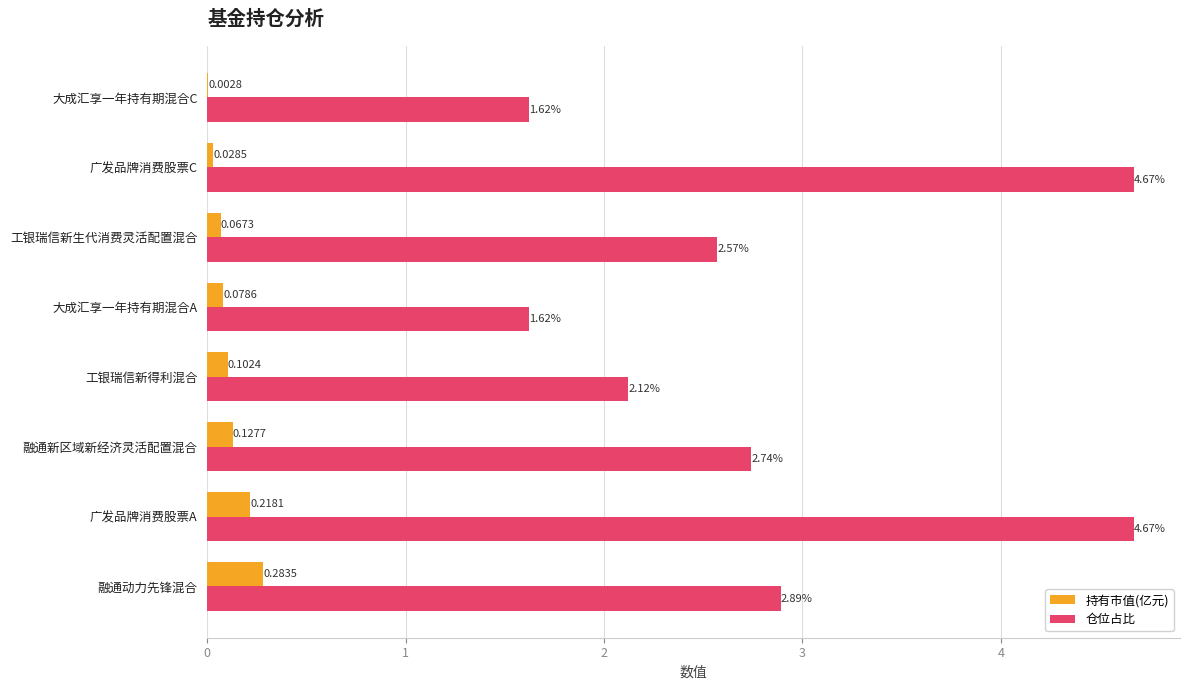

Between 融通新区域新经济灵活配置混合 and 大成汇享一年持有期混合C, which series saw the biggest shift?

仓位占比